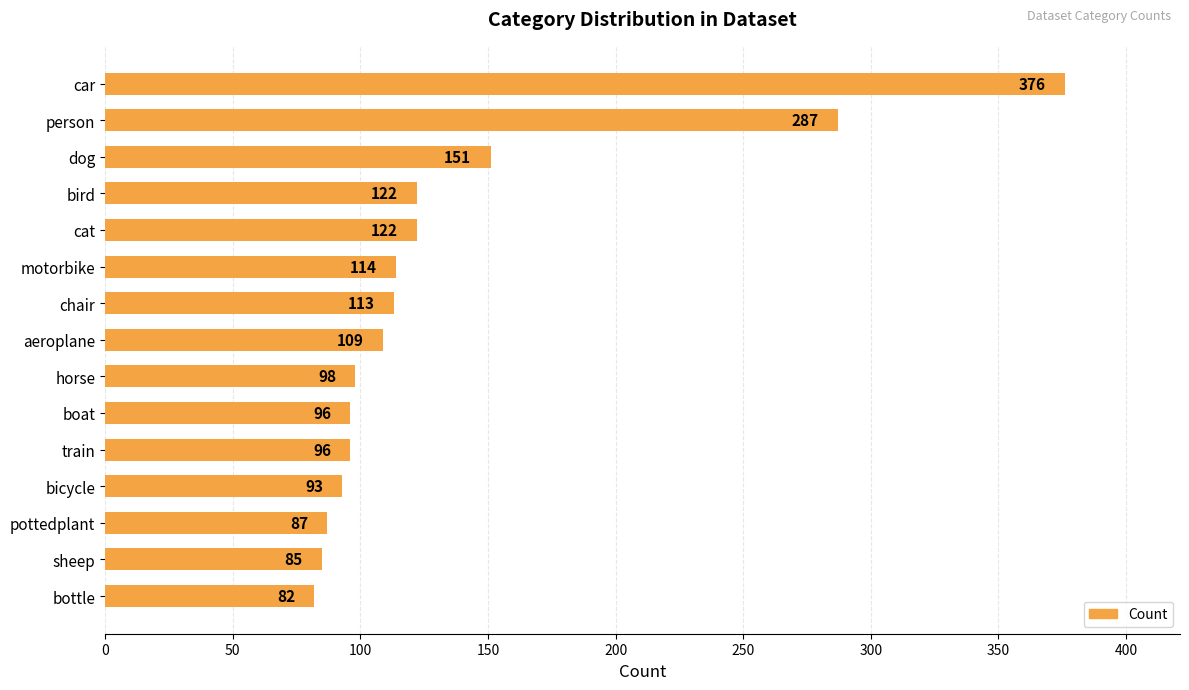

True or false: the data shows 48 at bicycle.

False